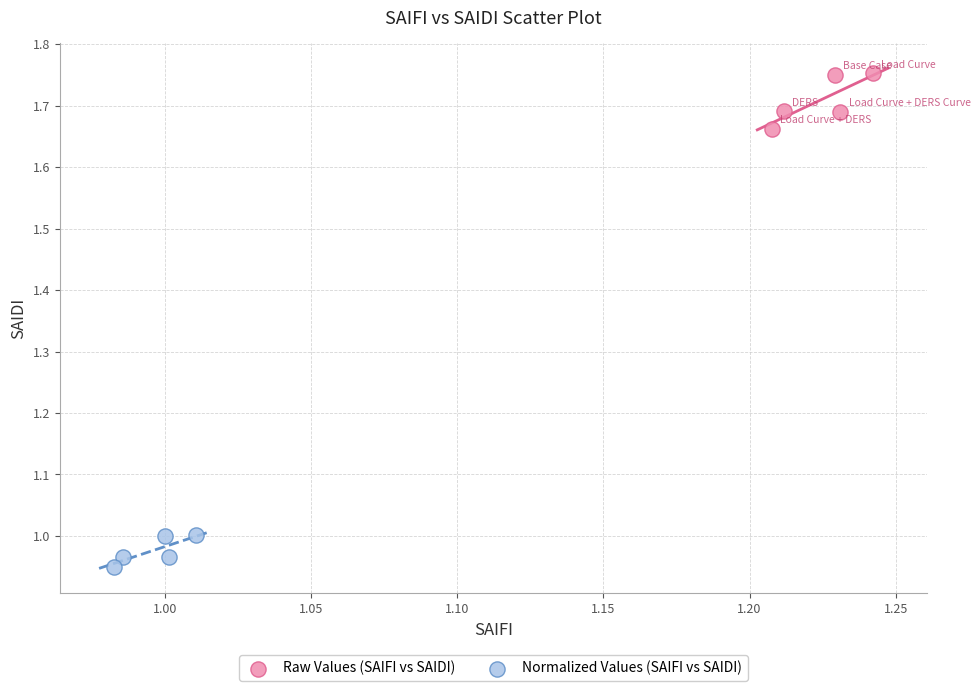

Which series has the largest Y range (max minus min)?

Raw Values (SAIFI vs SAIDI)